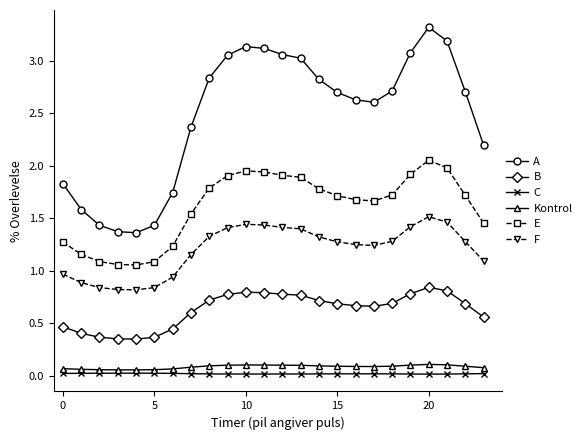

What is the highest value of the A series?

3.3